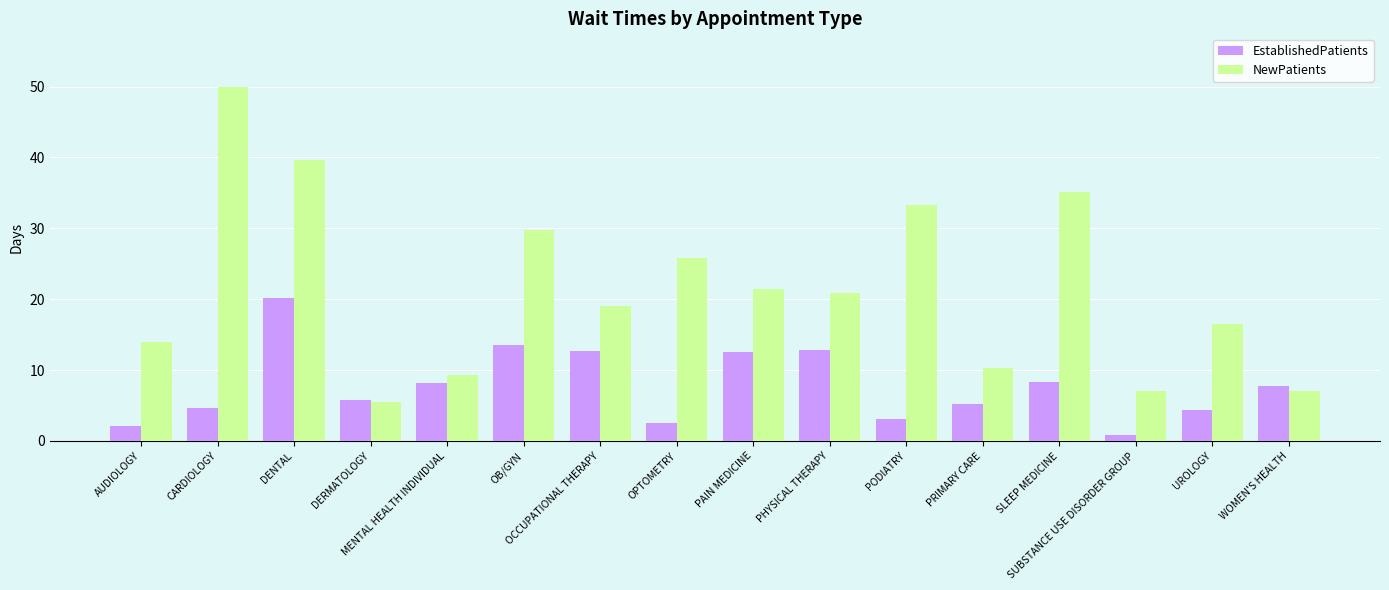

Are the bars grouped side by side (vs. stacked)?

Yes